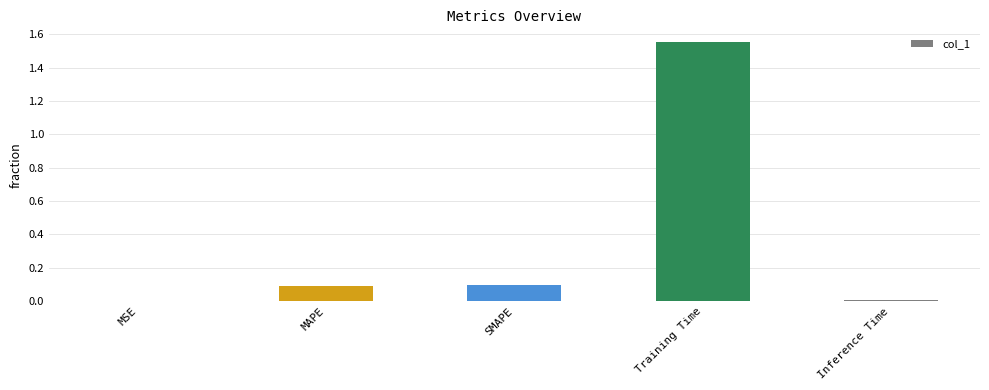

What is the sum of all values?

1.7